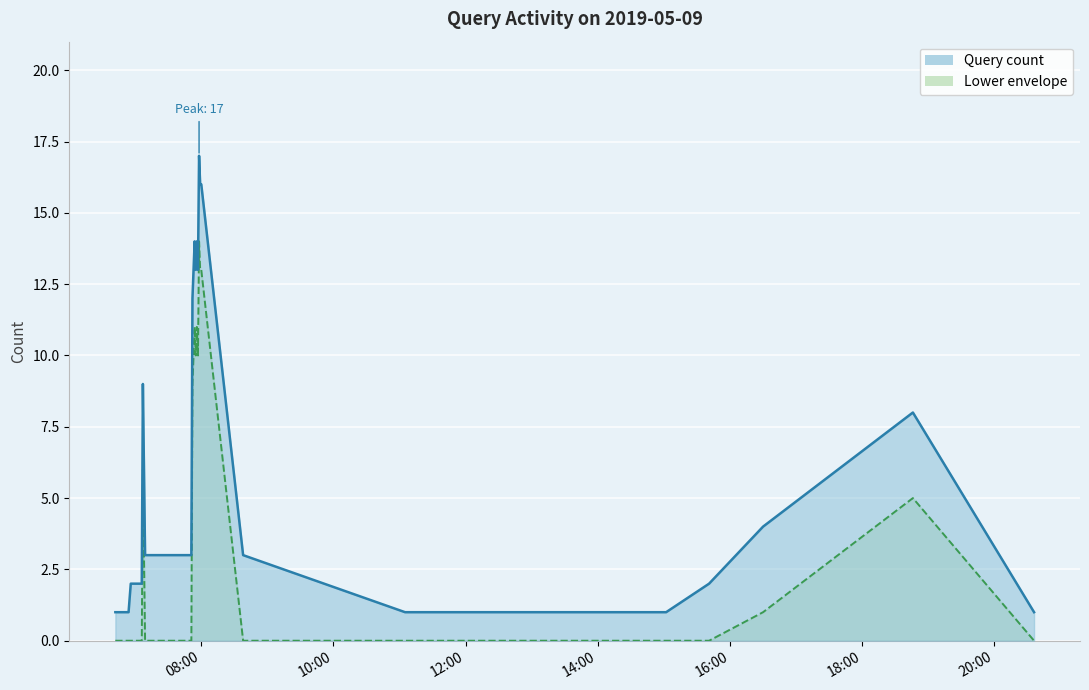

How many points are lower than both their immediate neighbors (excluding endpoints)?

2